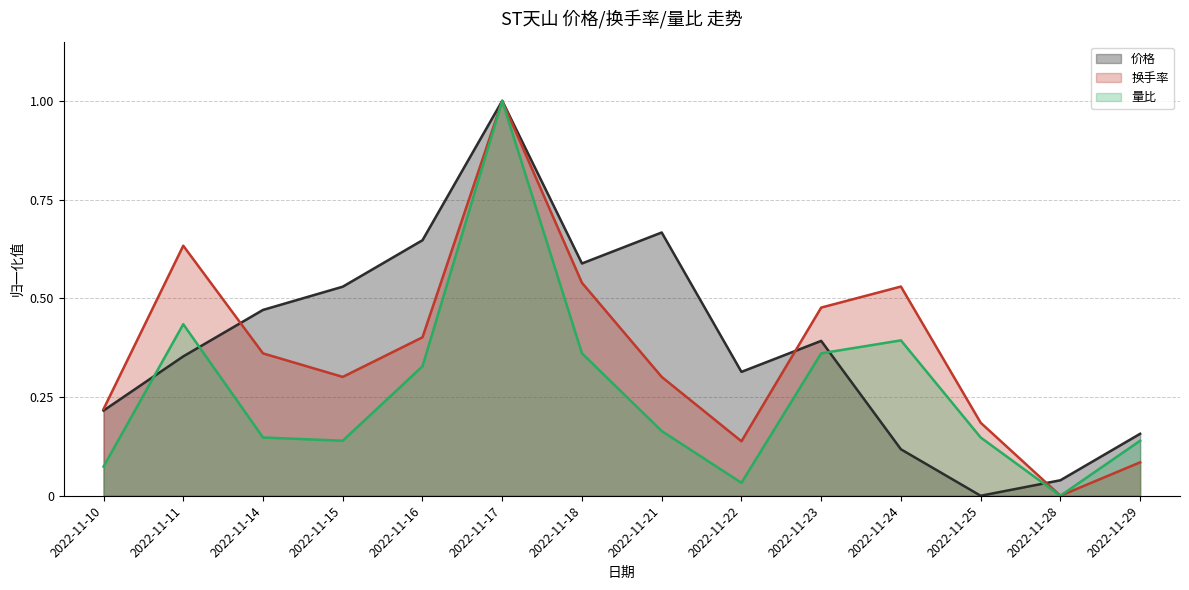

Reading left to right, list all the values displayed in this chart.

价格: 2022-11-10=0.2	2022-11-11=0.4	2022-11-14=0.5	2022-11-15=0.5	2022-11-16=0.6	2022-11-17=1.0	2022-11-18=0.6	2022-11-21=0.7	2022-11-22=0.3	2022-11-23=0.4	2022-11-24=0.1	2022-11-25=0.0	2022-11-28=0.0	2022-11-29=0.2
换手率: 2022-11-10=0.2	2022-11-11=0.6	2022-11-14=0.4	2022-11-15=0.3	2022-11-16=0.4	2022-11-17=1.0	2022-11-18=0.5	2022-11-21=0.3	2022-11-22=0.1	2022-11-23=0.5	2022-11-24=0.5	2022-11-25=0.2	2022-11-28=0.0	2022-11-29=0.1
量比: 2022-11-10=0.1	2022-11-11=0.4	2022-11-14=0.1	2022-11-15=0.1	2022-11-16=0.3	2022-11-17=1.0	2022-11-18=0.4	2022-11-21=0.2	2022-11-22=0.0	2022-11-23=0.4	2022-11-24=0.4	2022-11-25=0.1	2022-11-28=0.0	2022-11-29=0.1